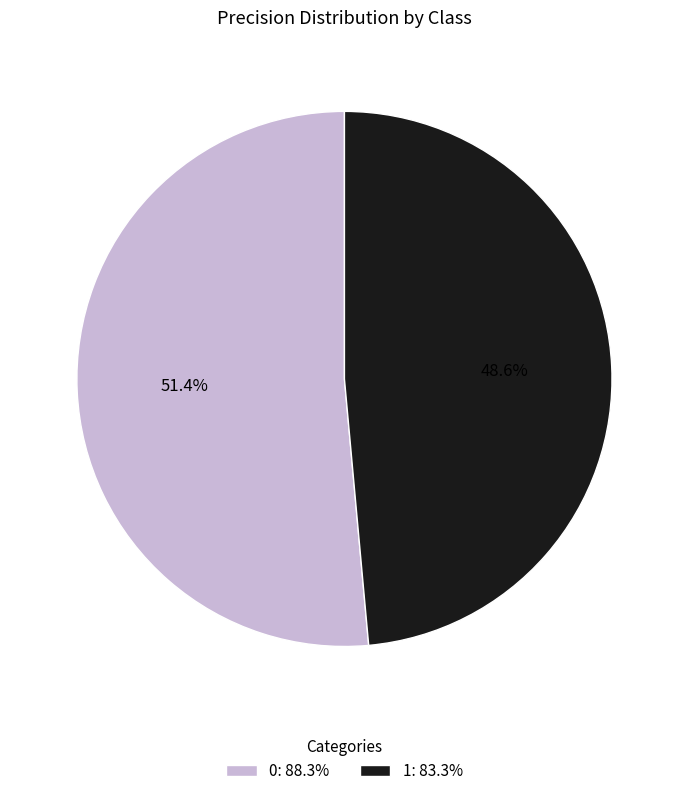

To the nearest percent, what portion does 0 represent?

51%